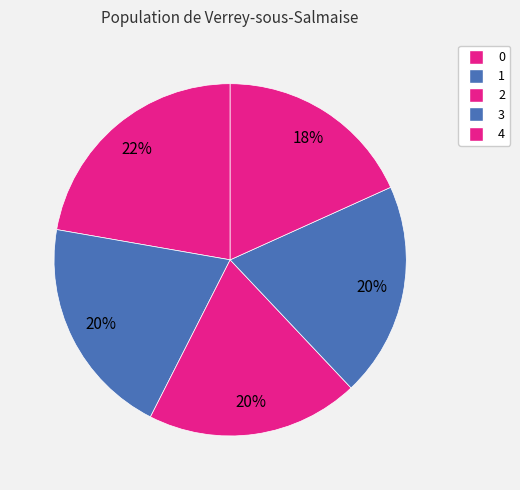

To the nearest percent, what portion does 4 represent?

18%